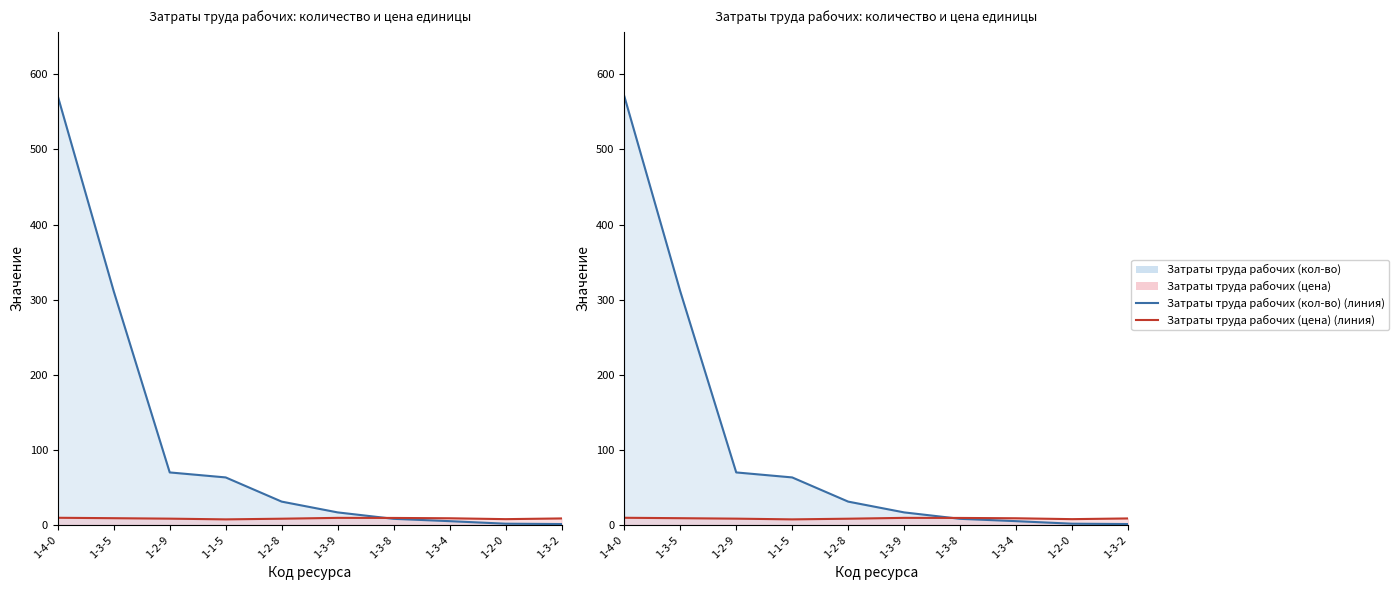

How many values in the Затраты труда рабочих (цена) (линия) series are below 8?

2